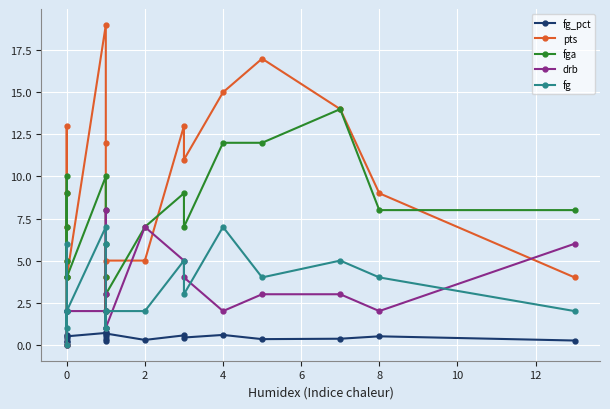

List the series in order of their peak value, highest first.

pts, fga, drb, fg, fg_pct